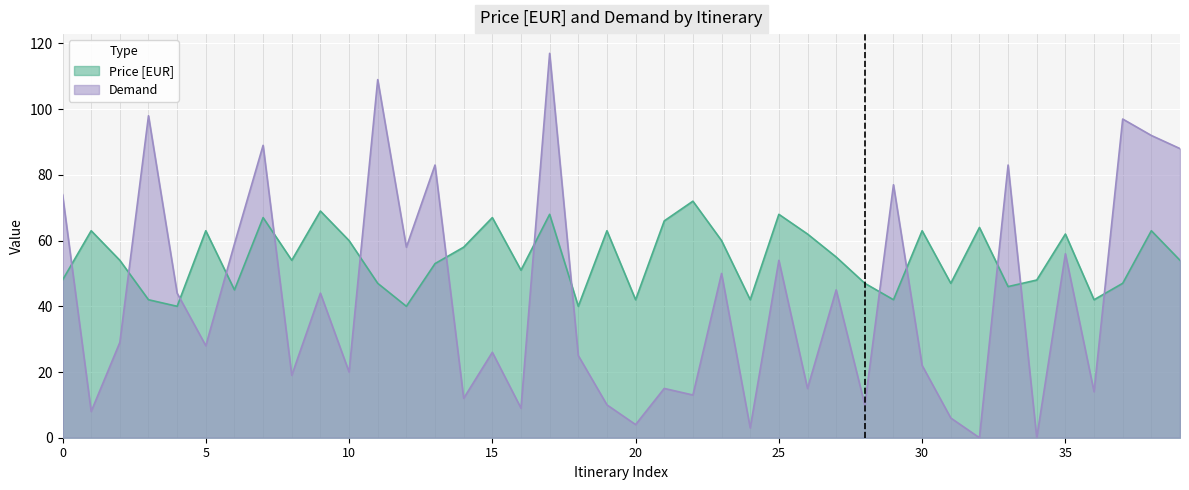

Between 12 and 37, which series saw the biggest shift?

Demand